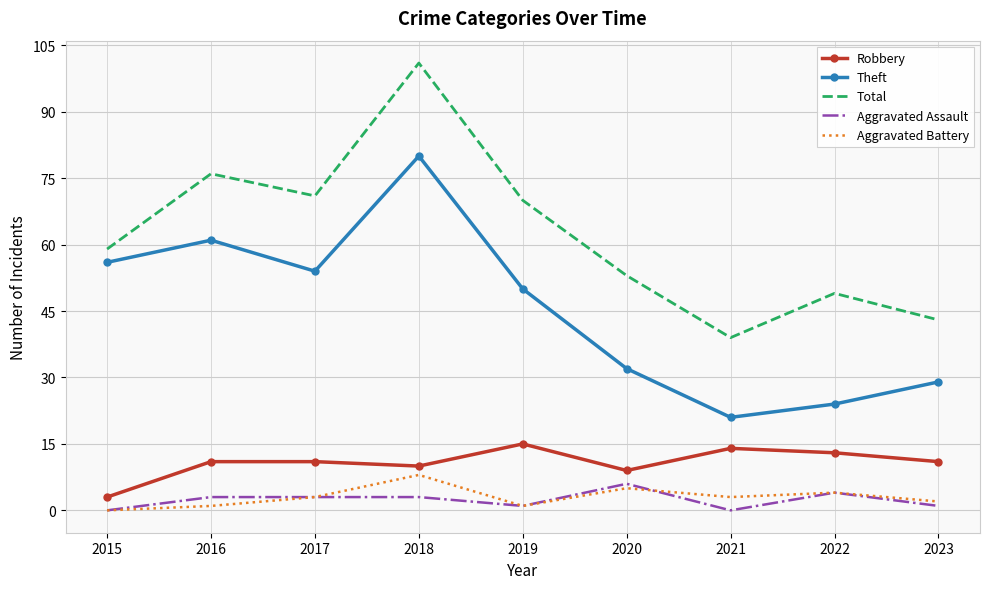

True or false: Aggravated Assault and Total intersect in this chart.

False